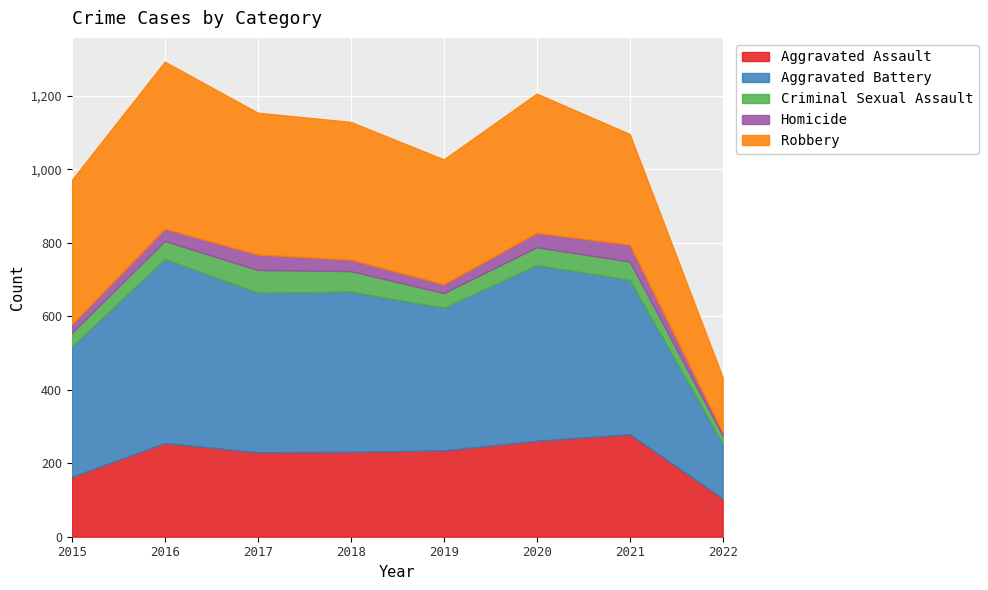

List the labels in order of Aggravated Assault value, smallest first.

2022, 2015, 2017, 2018, 2019, 2016, 2020, 2021